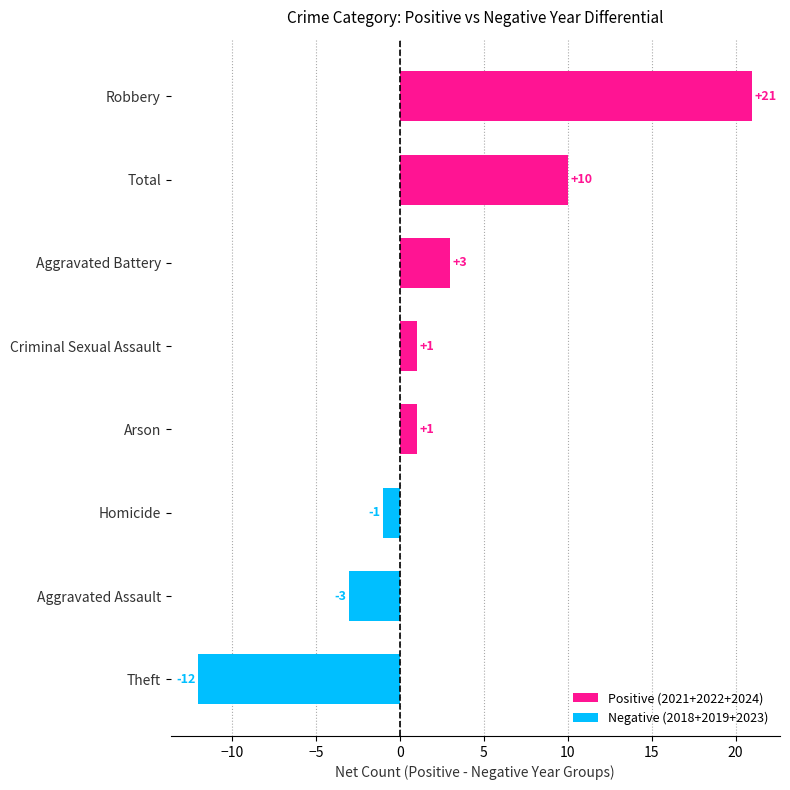

What is the sum of the values at Theft and Arson?

-11